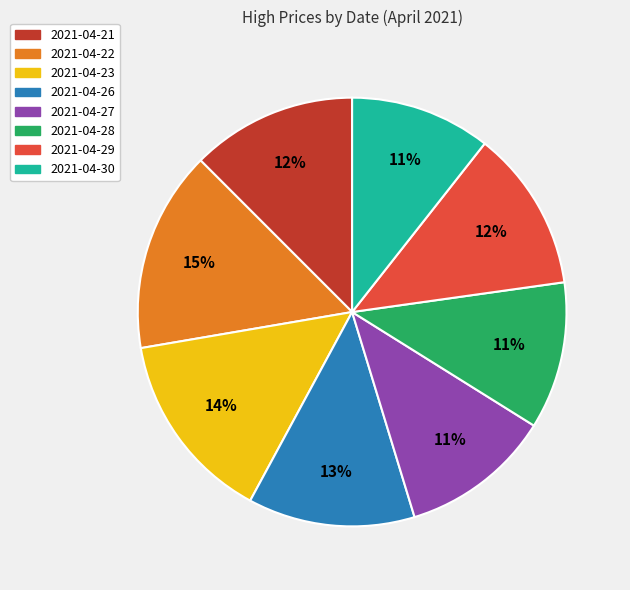

Which has a higher value, 2021-04-28 or 2021-04-23?

2021-04-23